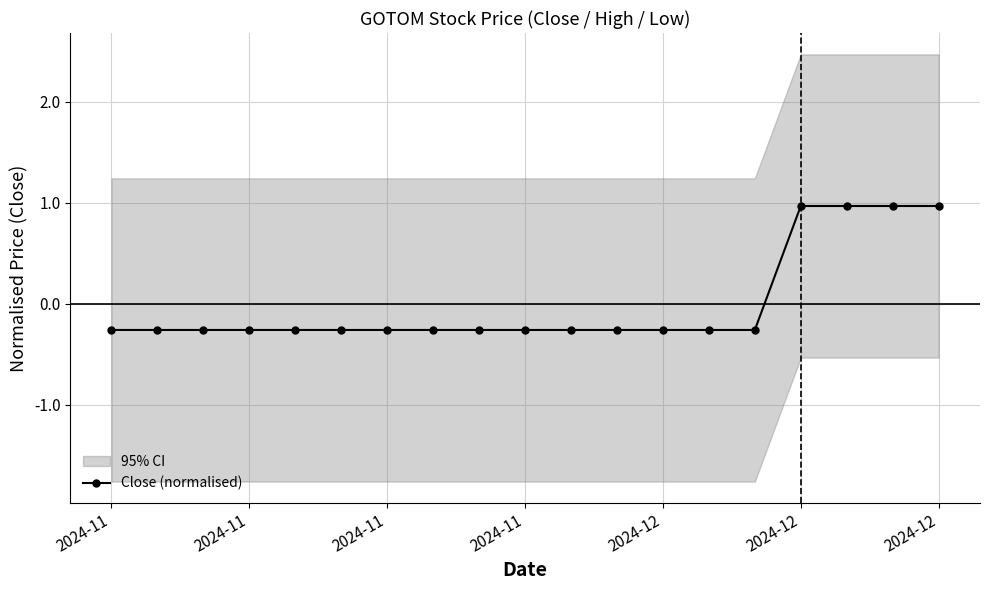

How many values are above zero?

4